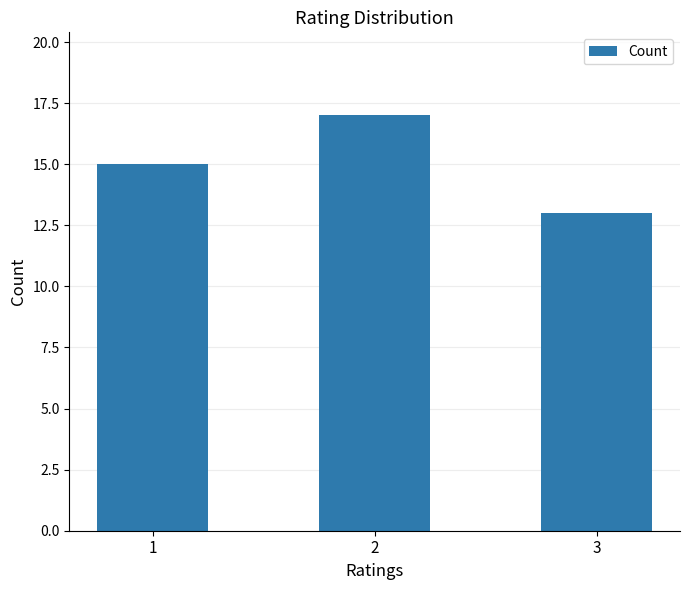

What is the sum of all values?

45